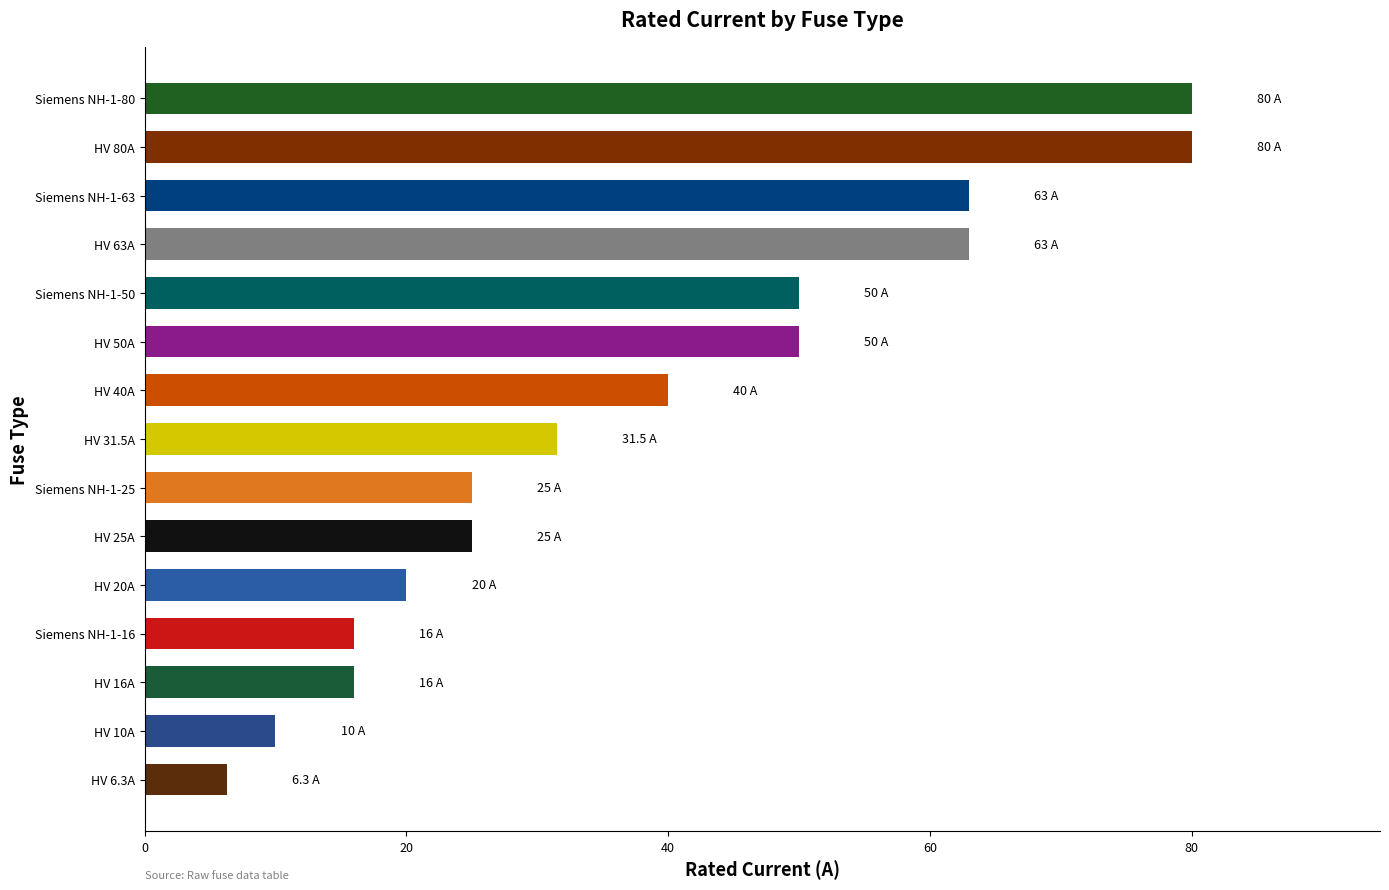

What is the change in value from HV 10A to HV 31.5A?

+21.5